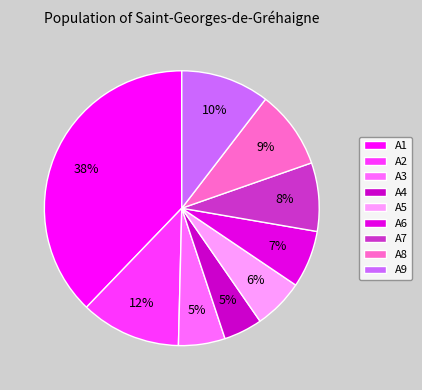

To the nearest percent, what is the combined percentage of A6 and A8?

16%